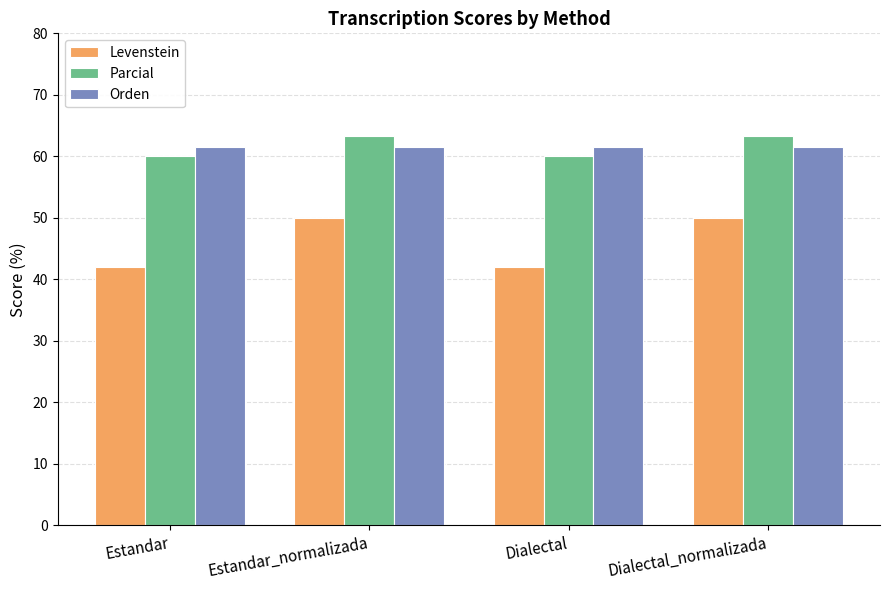

What position from the left is Dialectal?

3